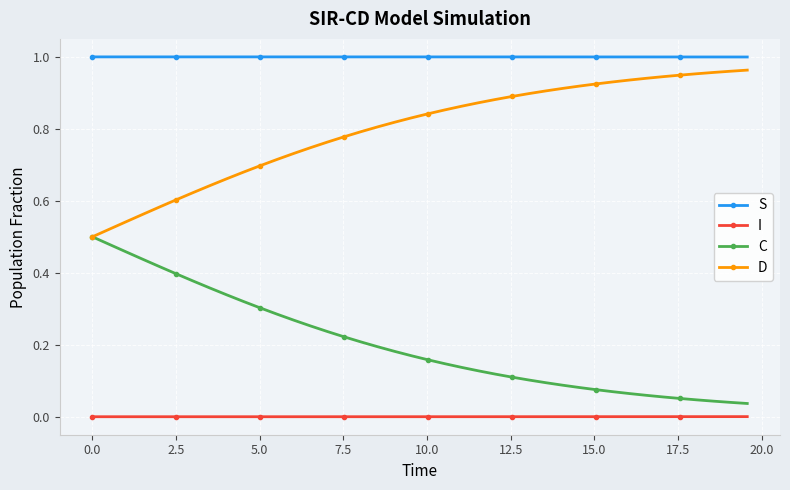

Rank the series by their maximum value, from highest to lowest.

S, D, C, I